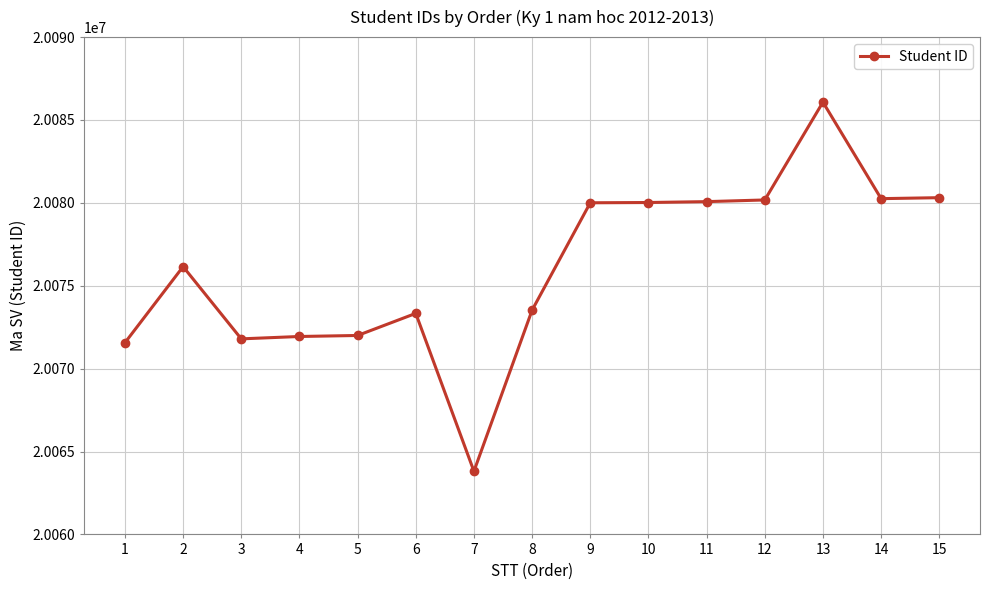

Approximately how many times larger is the value at 11 compared to 3?

1.0